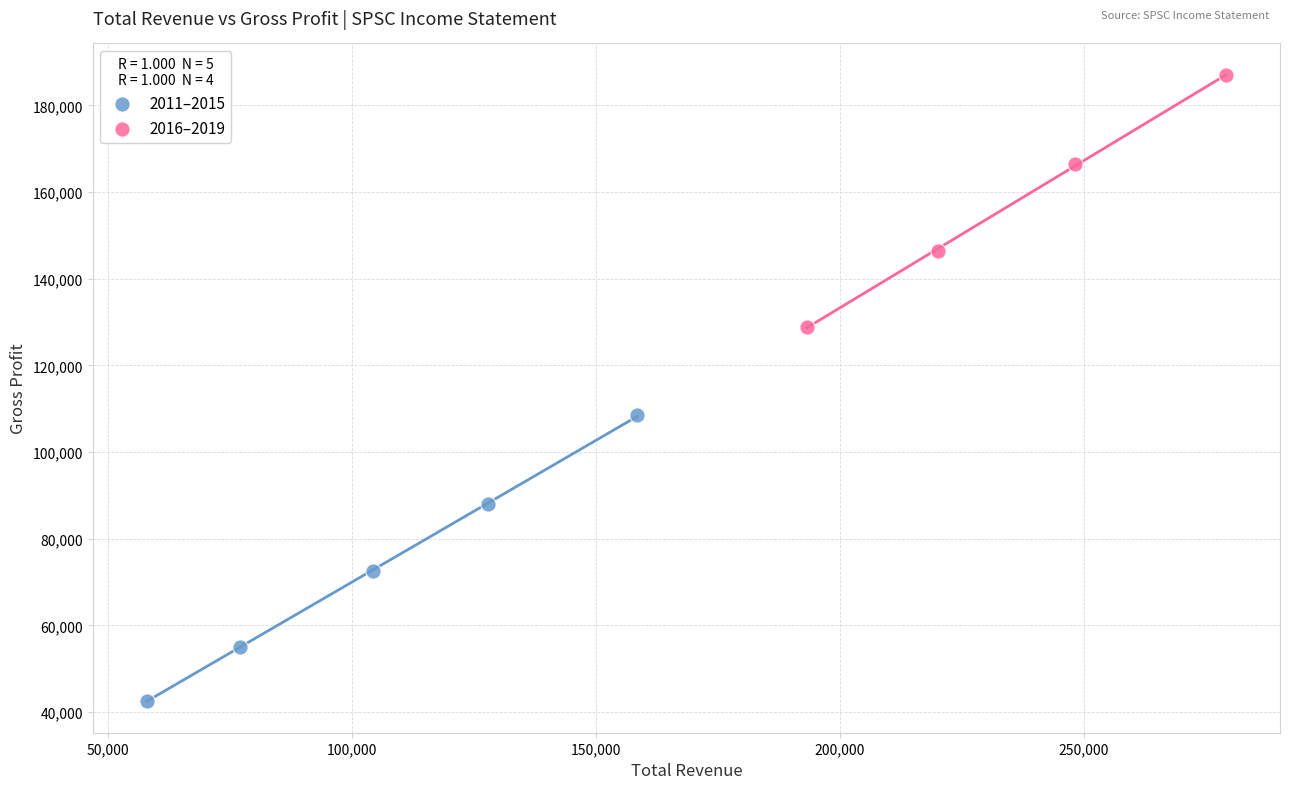

Which series reaches the minimum Y coordinate?

2011–2015